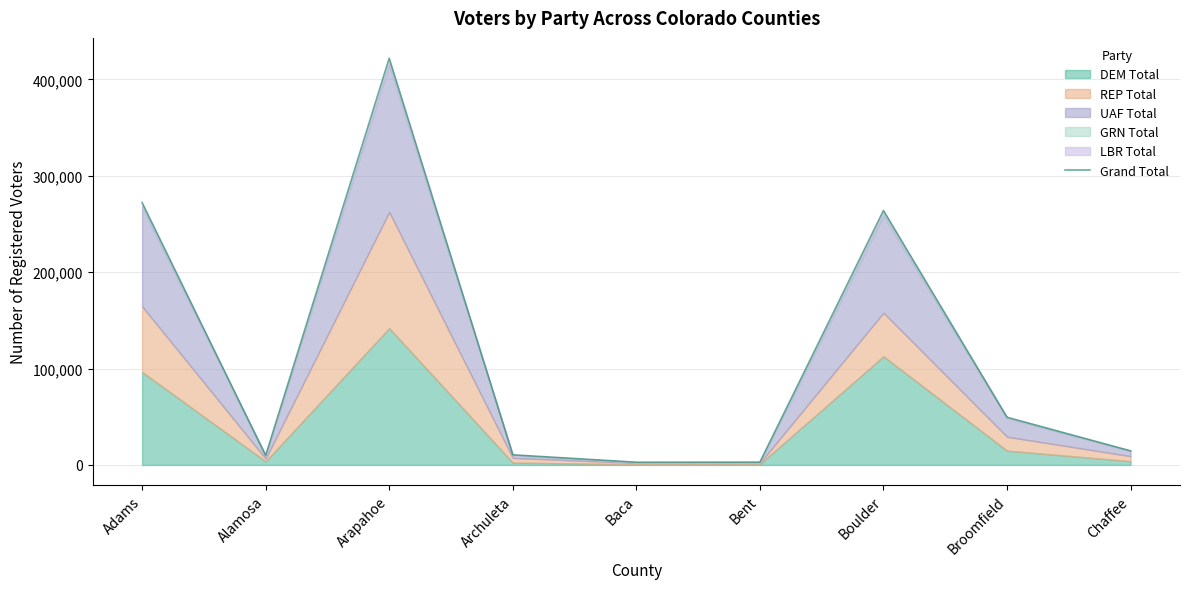

How many interior local peaks (higher than both neighbors) does the data have?

2